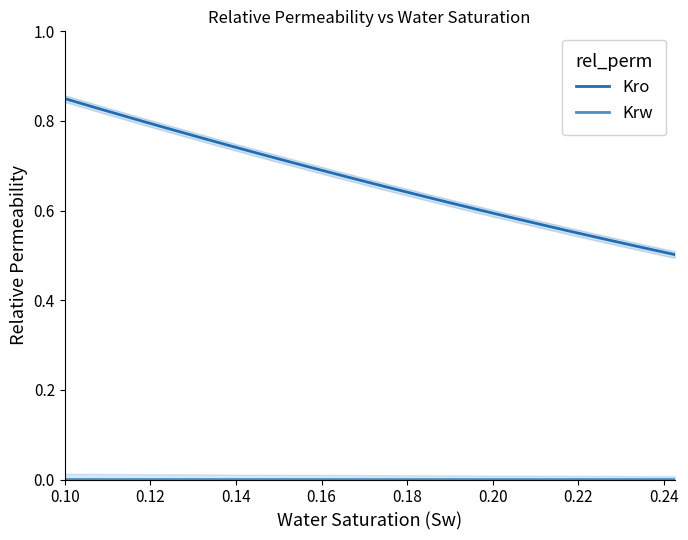

True or false: Krw and Kro intersect in this chart.

False